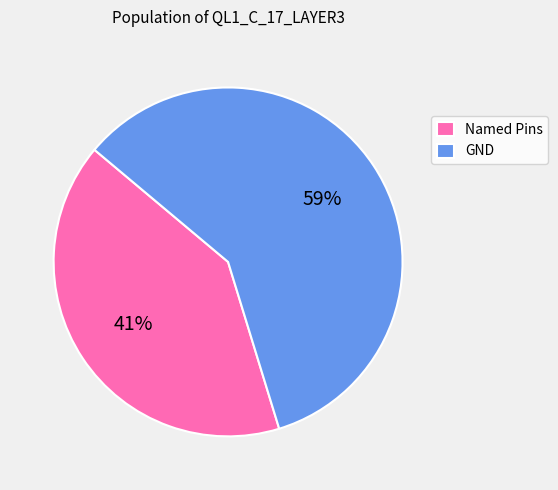

To the nearest percent, what is the average slice percentage?

50%